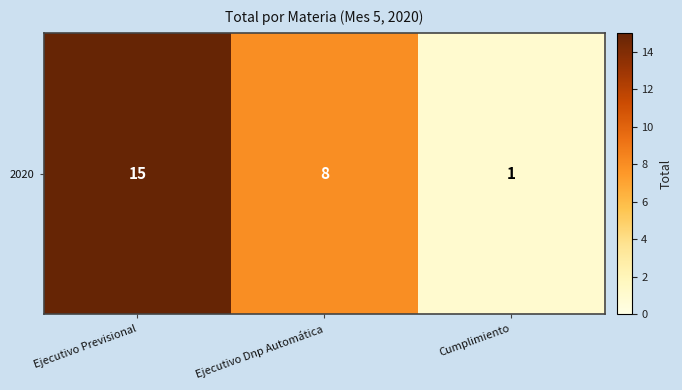

The chart shows a value of 6 at Ejecutivo Previsional. True or false?

False